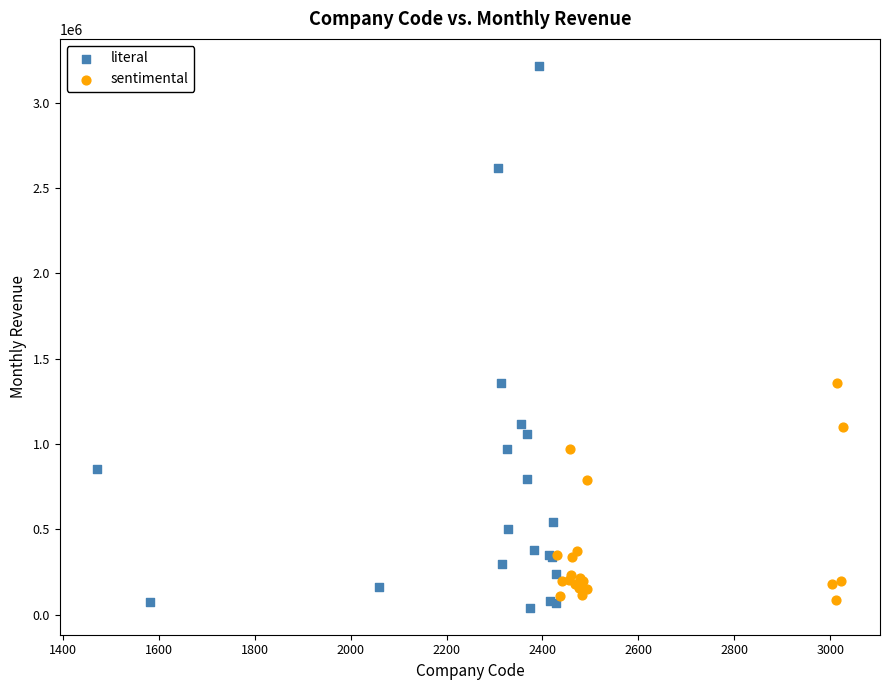

Which series reaches the maximum Y coordinate?

literal